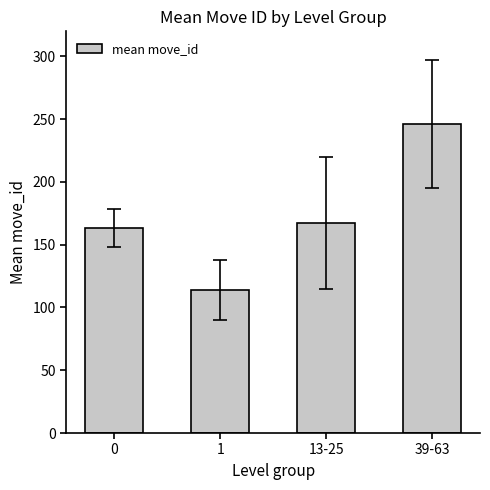

At which category does the chart reach its peak across all series?

39-63